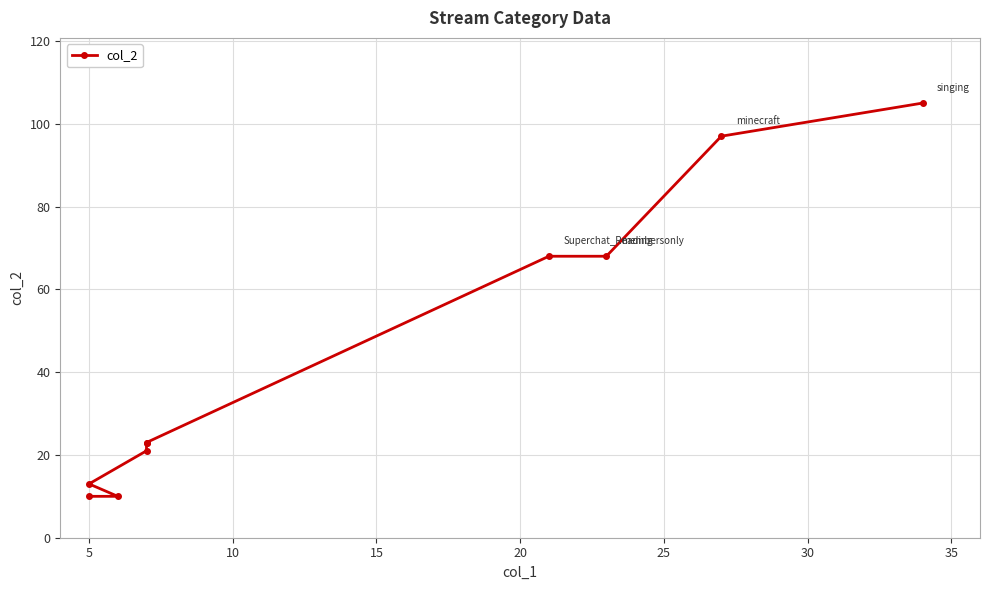

What is the average value?

44